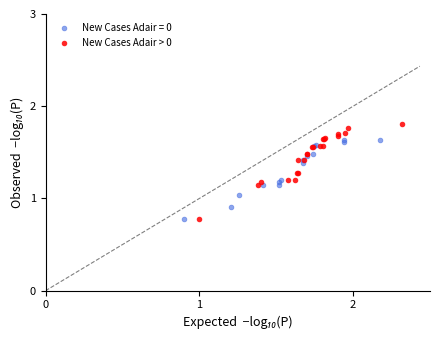

Which series reaches the maximum Y coordinate?

New Cases Adair > 0